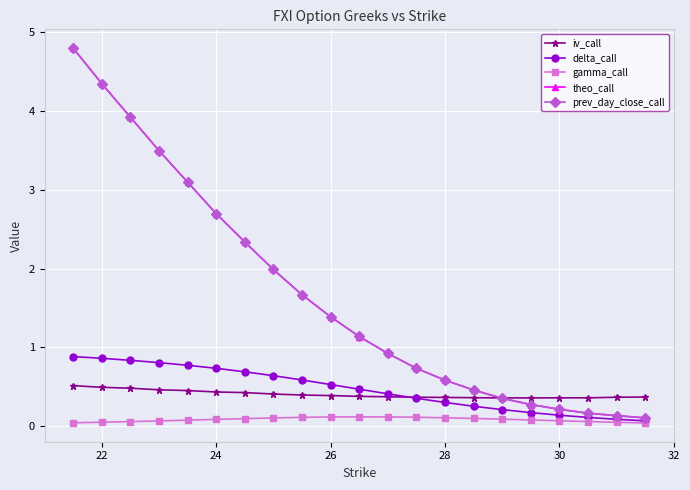

Which series has the widest spread of values?

theo_call